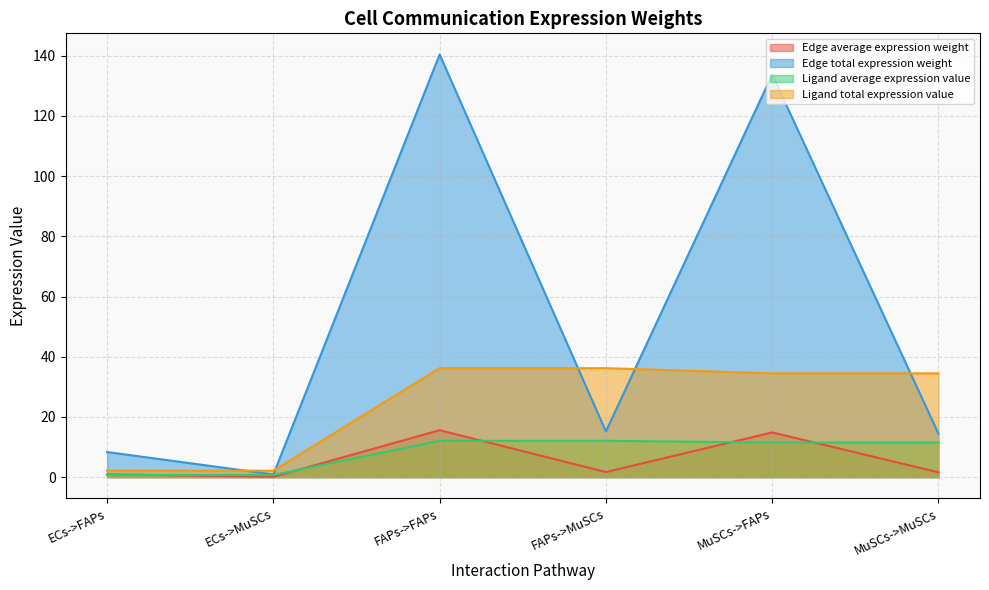

What is the label of the 5th point from the right?

ECs->MuSCs